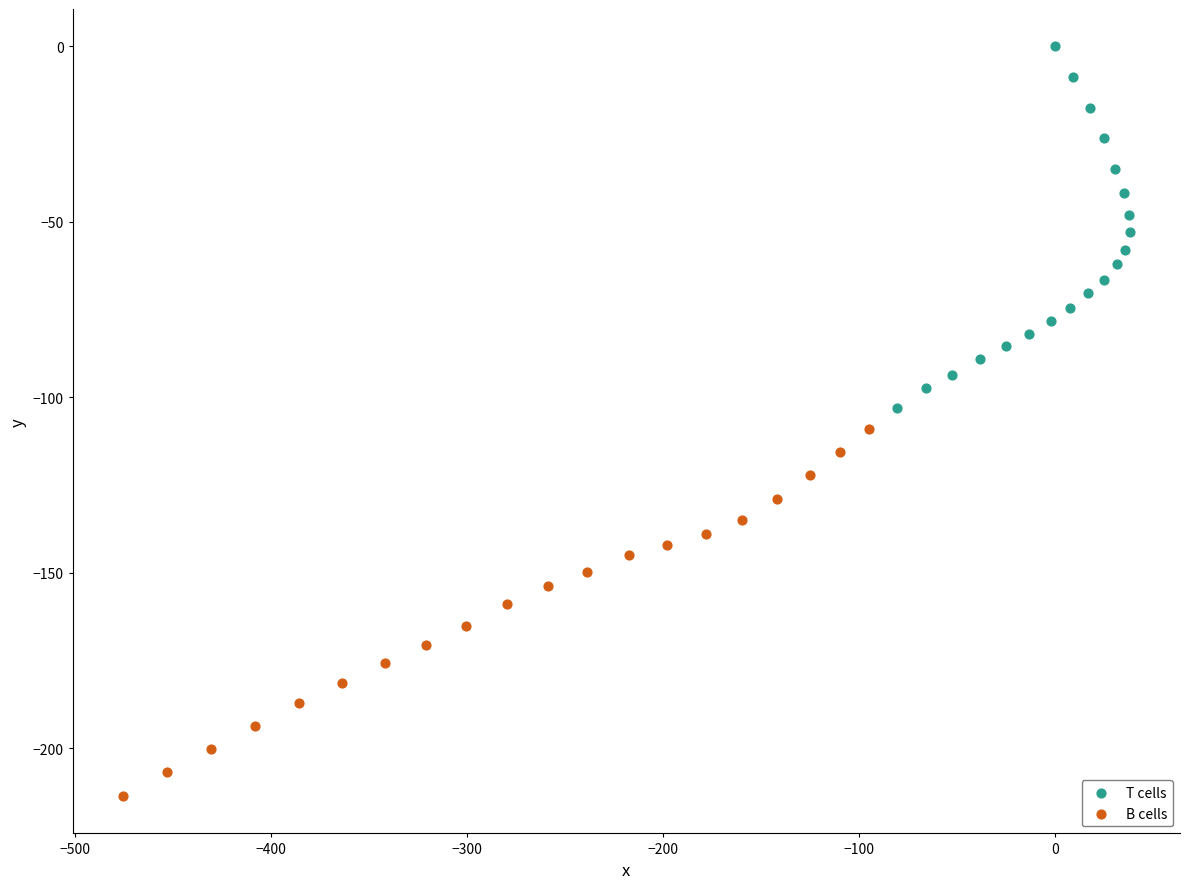

Which series has the largest Y range (max minus min)?

B cells